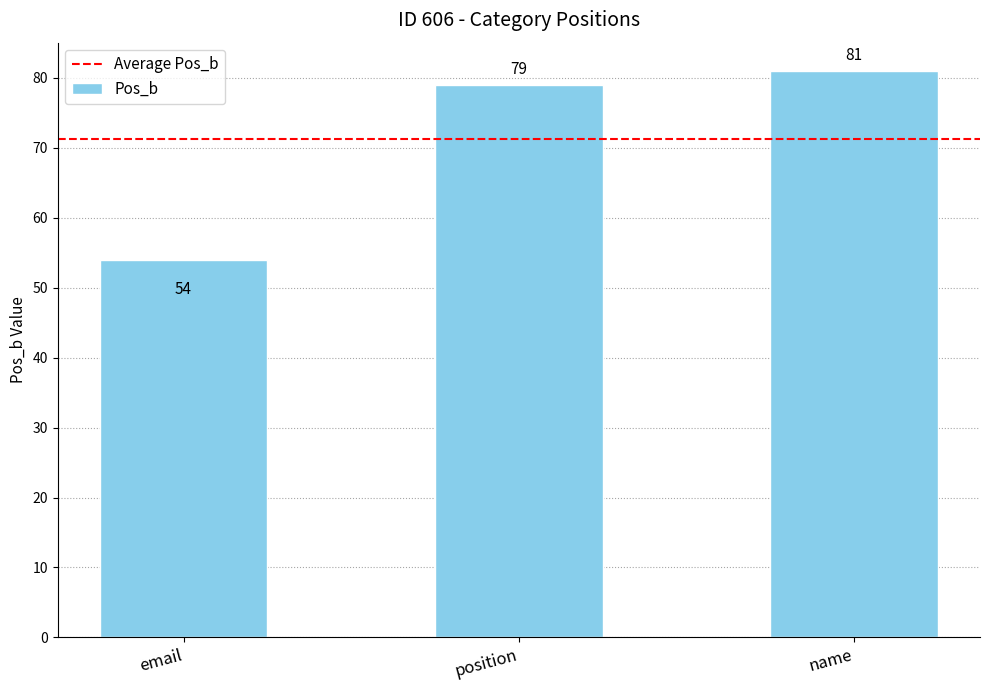

The value at email is 54. True or false?

True